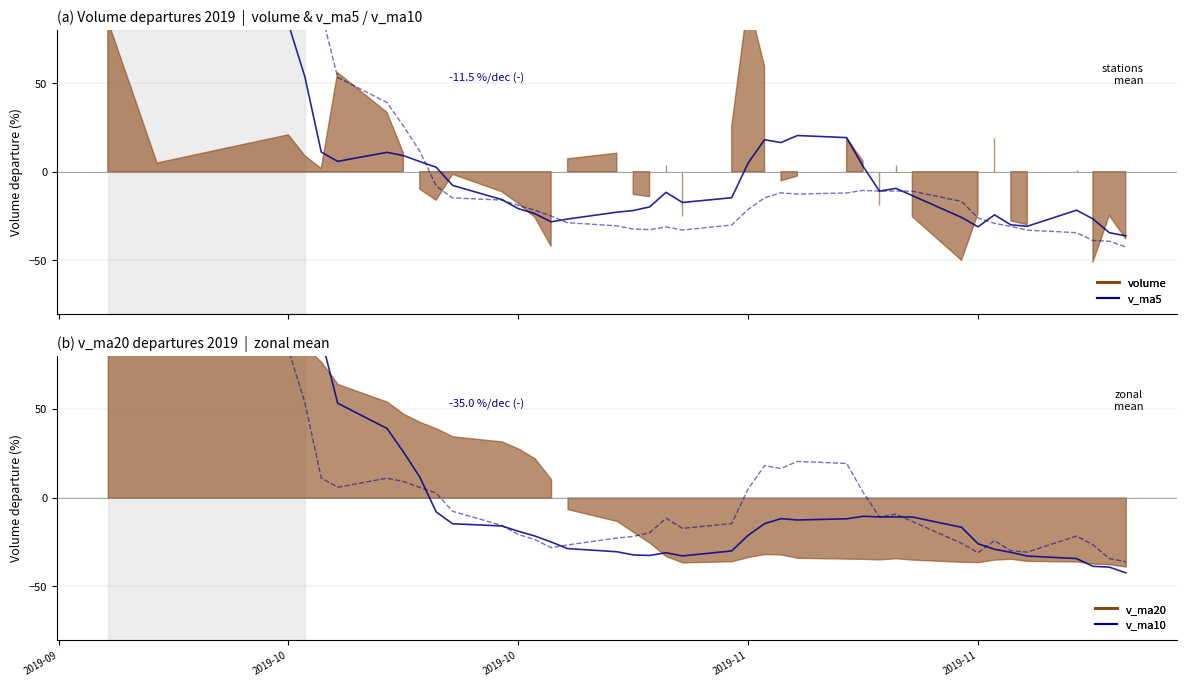

Reading right to left, what are all the values shown in this chart?

v_ma5: -36.2	-34.4	-26.6	-21.7	-30.7	-29.9	-24.3	-31.1	-25.8	-13.5	-9.4	-11.0	3.0	19.2	20.4	16.4	18.0	4.9	-14.7	-17.4	-11.6	-19.8	-21.9	-22.8	-26.7	-28.3	-23.6	-20.8	-15.7	-7.7	2.5	5.7	9.1	10.9	5.8	11.0	53.5	83.2	112.0	150.1
v_ma10: -42.4	-39.2	-38.7	-34.4	-33.0	-30.9	-29.1	-26.0	-16.8	-11.0	-10.9	-10.9	-10.5	-12.0	-12.6	-11.9	-14.7	-21.3	-30.1	-32.9	-31.1	-32.6	-32.3	-30.5	-28.7	-25.0	-21.6	-19.0	-16.0	-14.8	-8.1	11.6	25.8	39.0	53.1	89.8	114.9	125.3	132.0	137.6